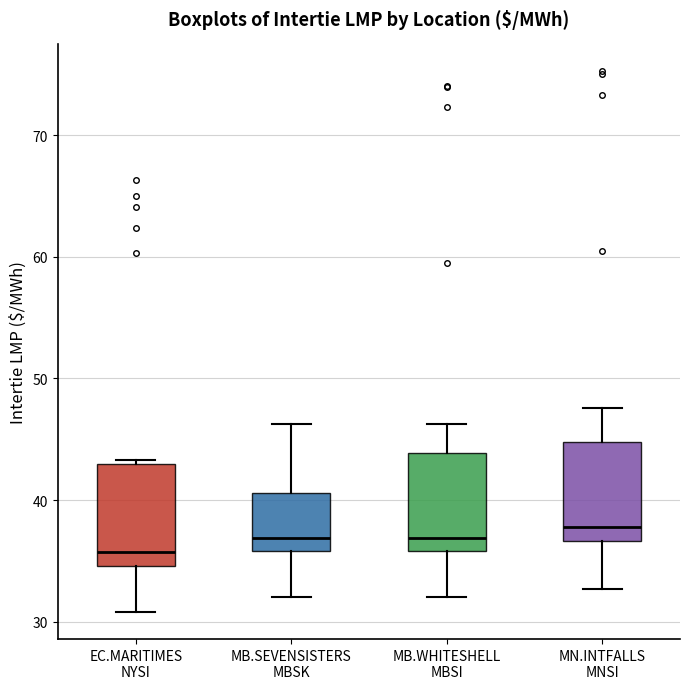

Reading left to right, transcribe this box plot: for each box, give where its median line is, the range the box spans, and where its two whiskers end, as read against the y-axis. The values are not printed on the chart, so give them approximately, as read against the axis.

EC.MARITIMES NYSI: median 36, box 35 to 43, whiskers 31 to 43
MB.SEVENSISTERS MBSK: median 37, box 36 to 41, whiskers 32 to 46
MB.WHITESHELL MBSI: median 37, box 36 to 44, whiskers 32 to 46
MN.INTFALLS MNSI: median 38, box 37 to 45, whiskers 33 to 48